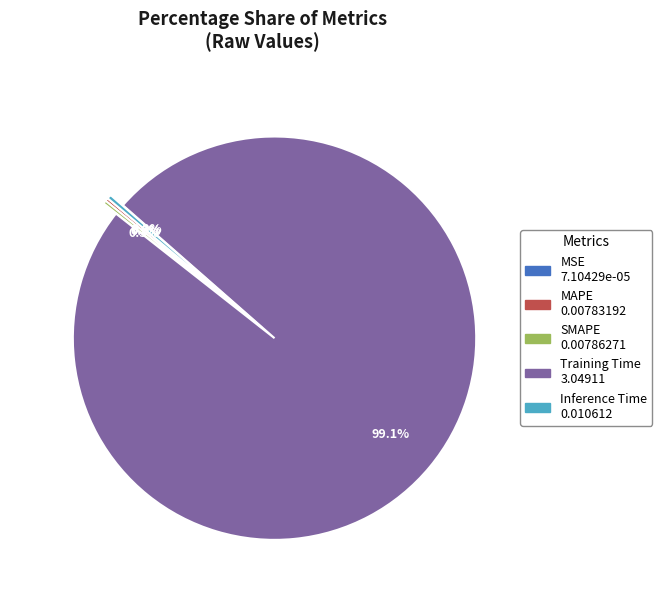

The Inference Time slice represents 6% of the pie. True or false?

False